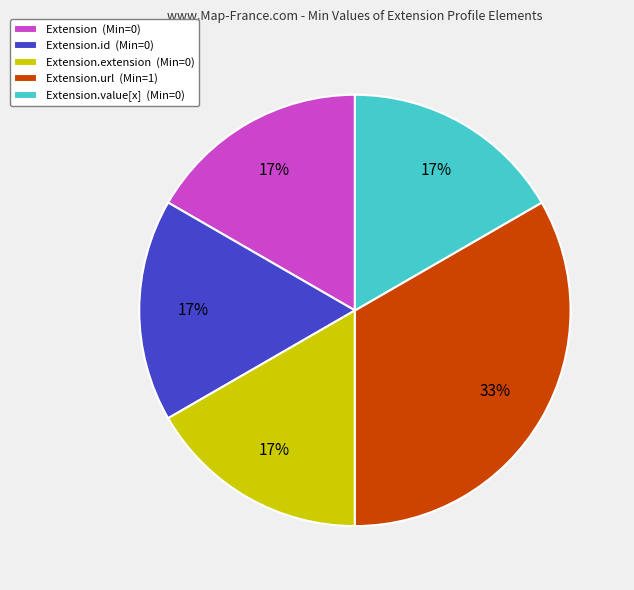

Is the sum of Extension (Min=0) and Extension.id (Min=0) greater than half?

No